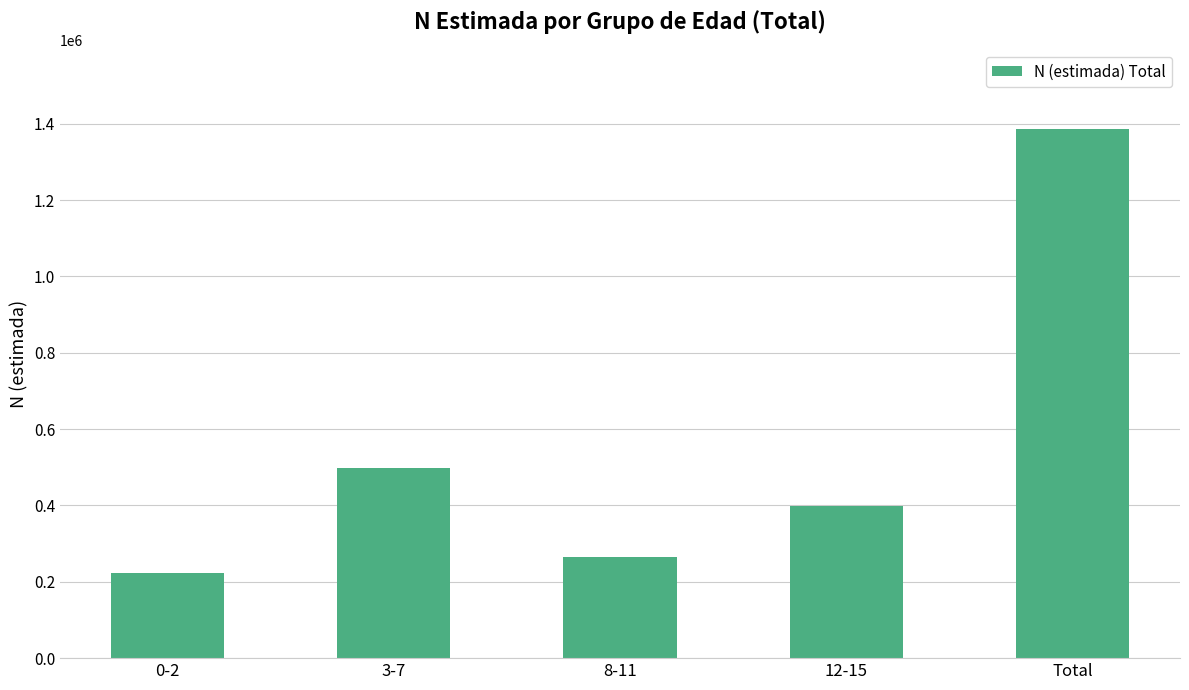

What is the difference between the values at 3-7 and Total?

887776